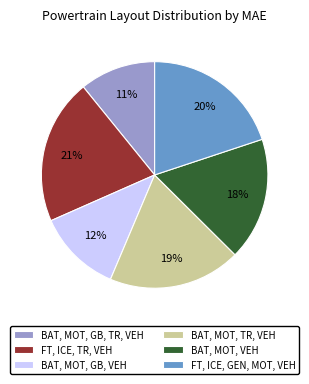

To the nearest percent, what is the average slice percentage?

17%